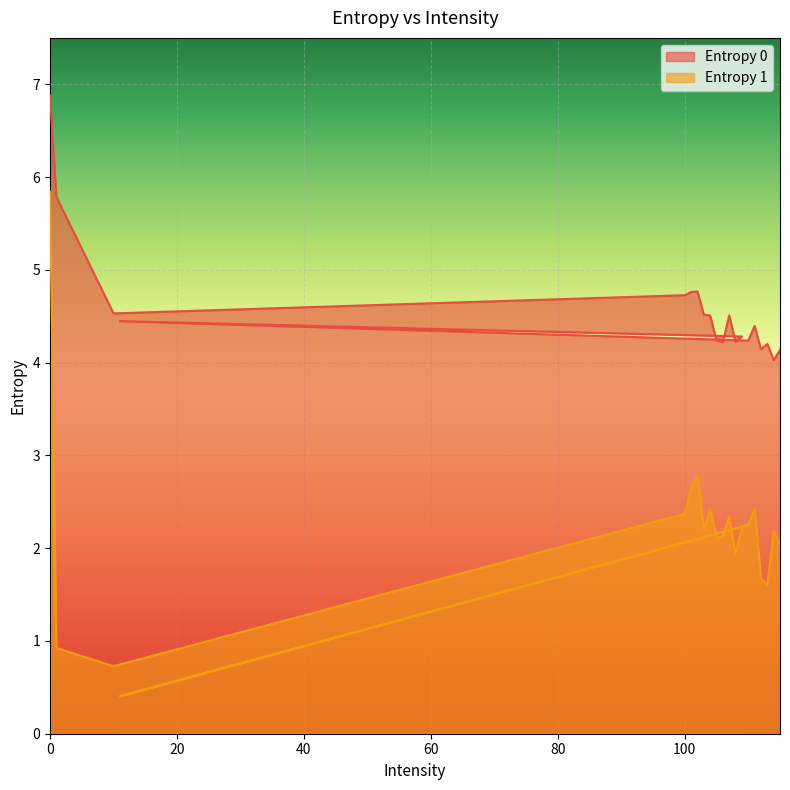

Reading right to left, list all the values displayed in this chart.

Entropy 0: 115=4.1	114=4.0	113=4.2	112=4.1	111=4.4	110=4.2	11=4.4	109=4.3	108=4.2	107=4.5	106=4.2	105=4.2	104=4.5	103=4.5	102=4.8	101=4.8	100=4.7	10=4.5	1=5.8	0=6.9
Entropy 1: 115=2.0	114=2.2	113=1.6	112=1.7	111=2.4	110=2.3	11=0.4	109=2.2	108=1.9	107=2.3	106=2.1	105=2.1	104=2.4	103=2.2	102=2.8	101=2.6	100=2.4	10=0.7	1=0.9	0=5.8